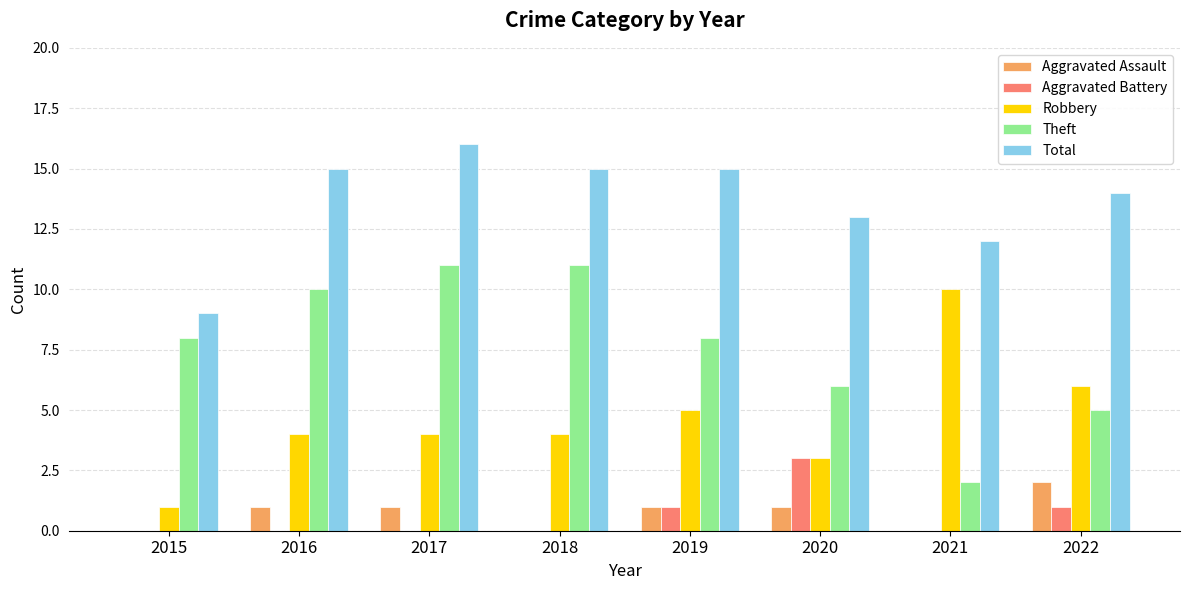

Between 2017 and 2019, which series saw the biggest shift?

Theft